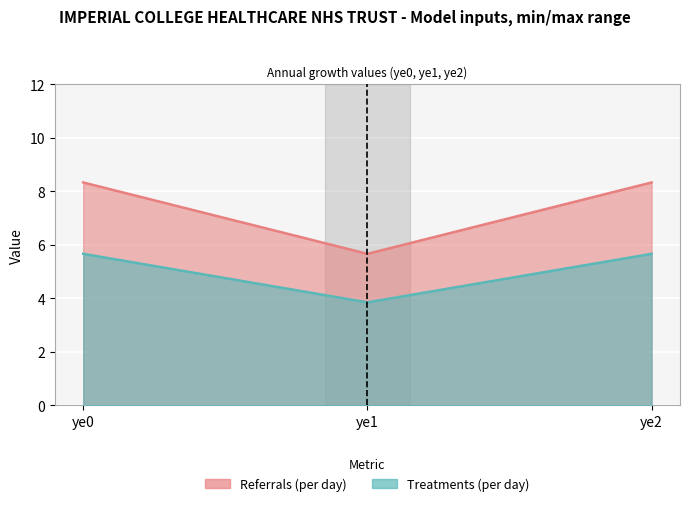

Reading left to right, extract all data points from this chart.

ye0=5.7	ye1=3.9	ye2=5.7